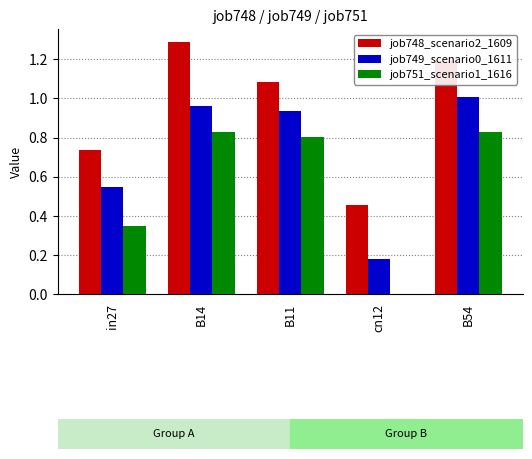

True or false: job748_scenario2_1609 has a value of 0.1 at cn12.

False